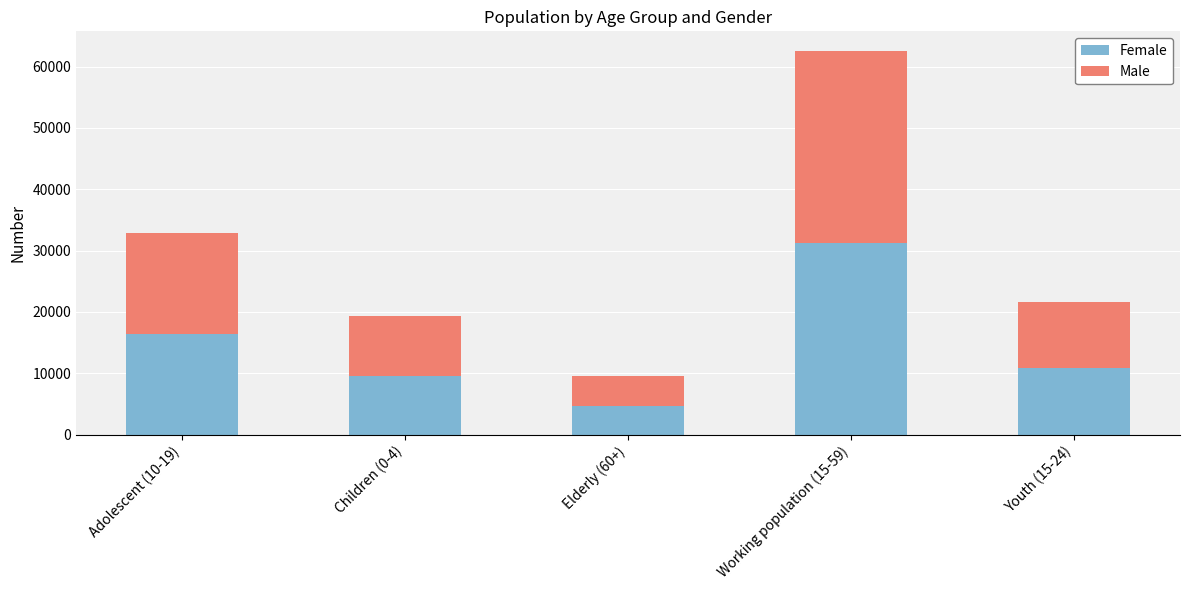

How many data points does each series have?

5